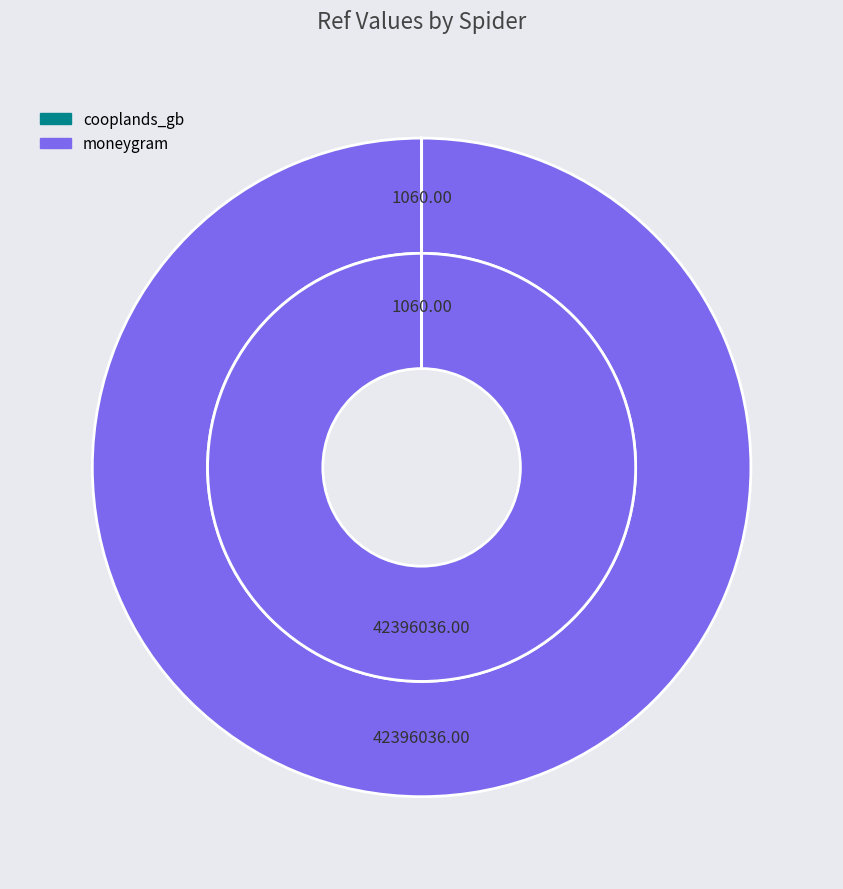

To the nearest percent, what is the difference between the largest and smallest slice percentages?

100%